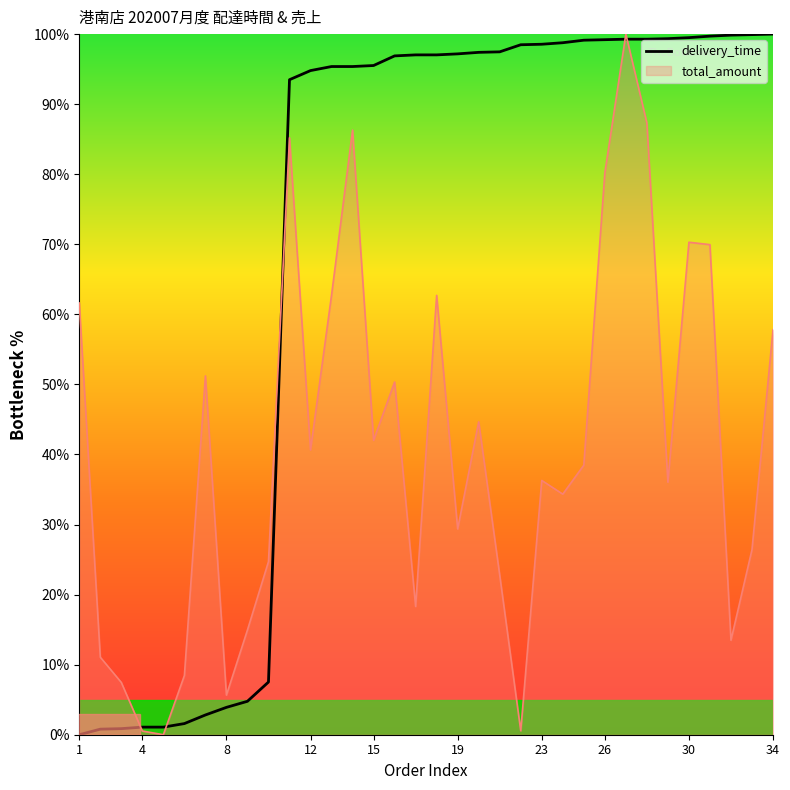

List the series in order of their overall mean, highest first.

delivery_time, total_amount